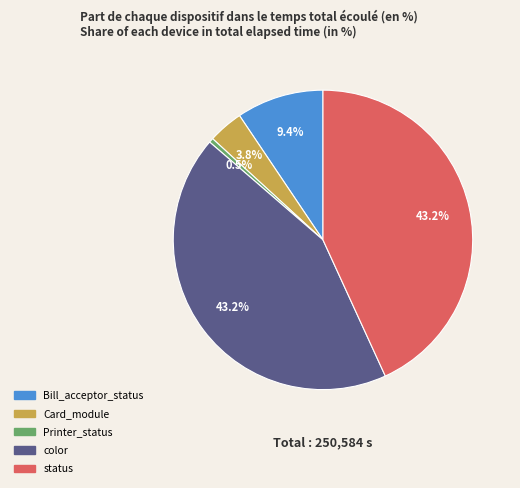

Which has a higher value, status or Card_module?

status